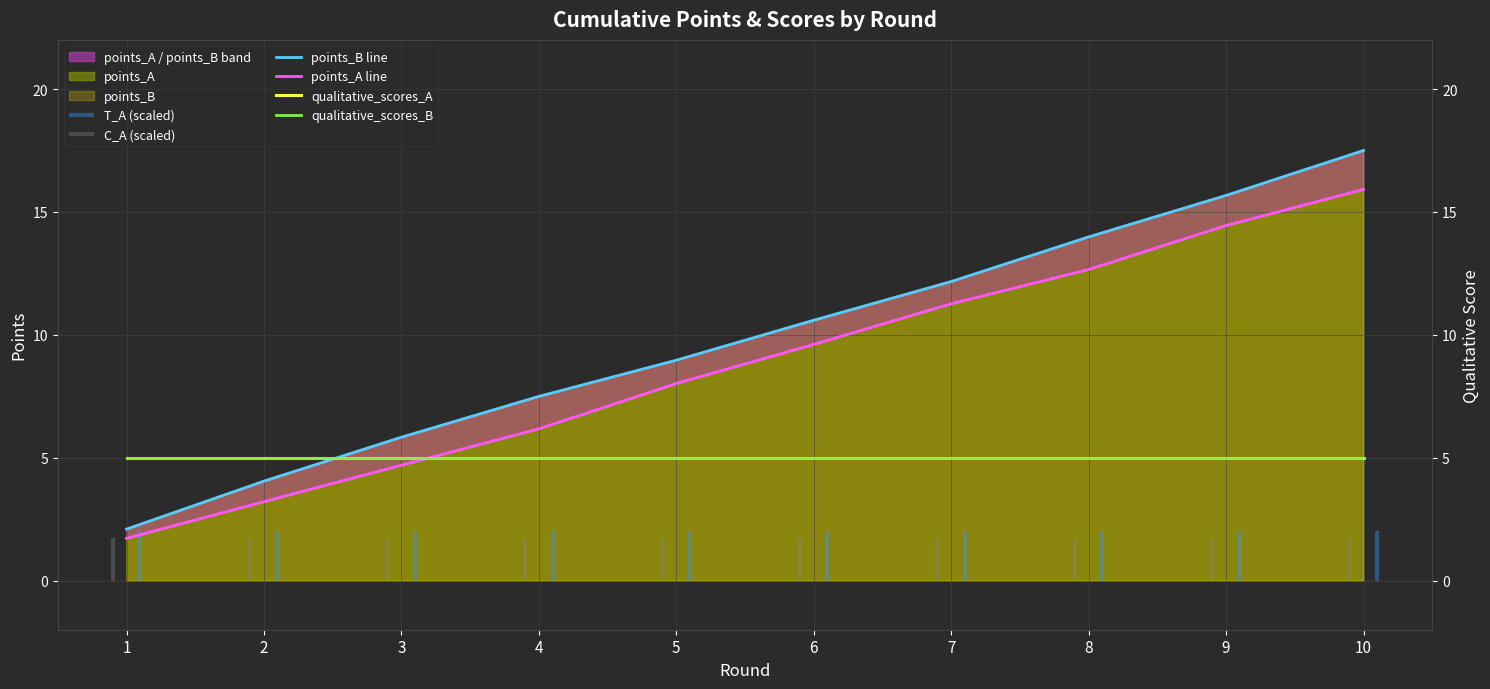

What is the difference between the maximum and second lowest values in the points_B line series?

13.5